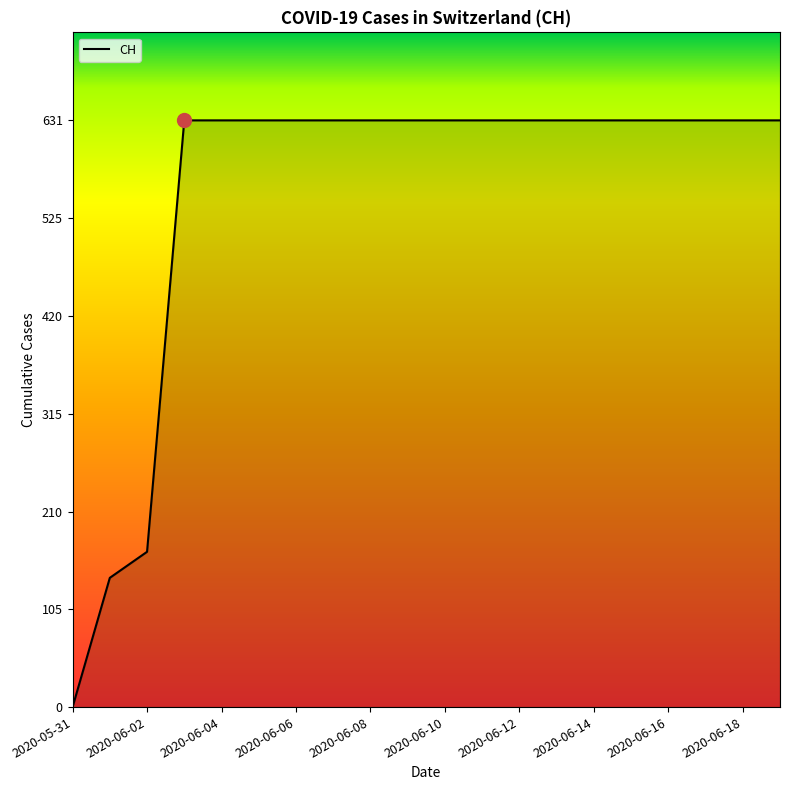

What is the difference between the maximum and minimum values?

631